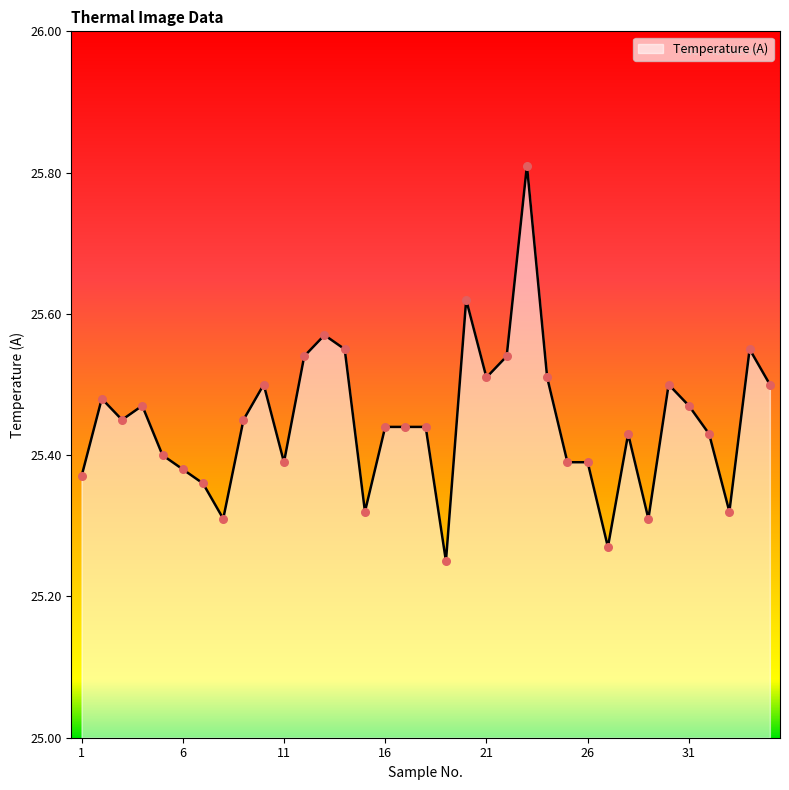

What is the difference between the maximum and minimum values?

0.6